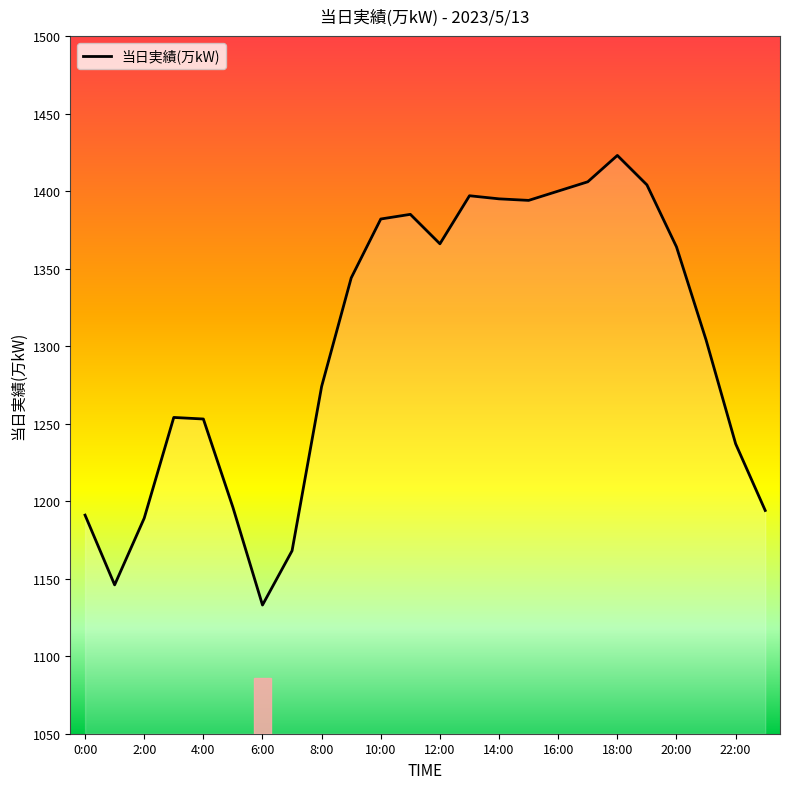

What is the difference between the second highest and minimum values?

273